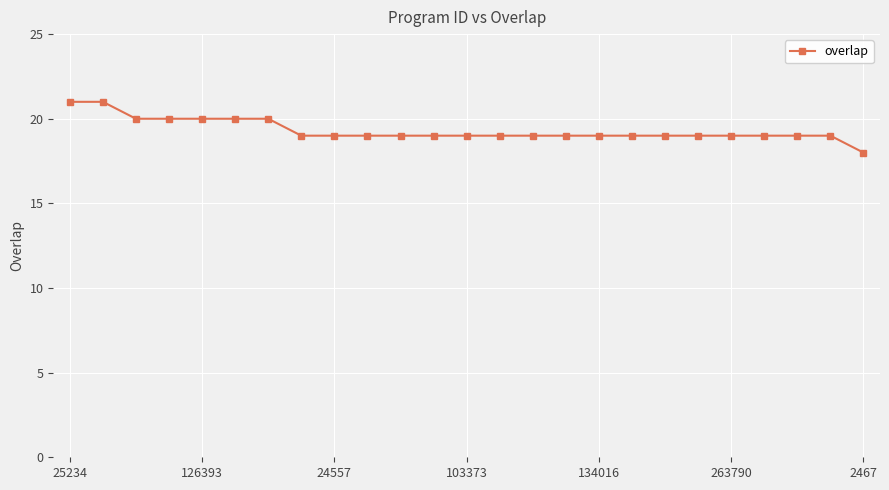

Reading left to right, transcribe all the data shown in this chart.

21	21	20	20	20	20	20	19	19	19	19	19	19	19	19	19	19	19	19	19	19	19	19	19	18